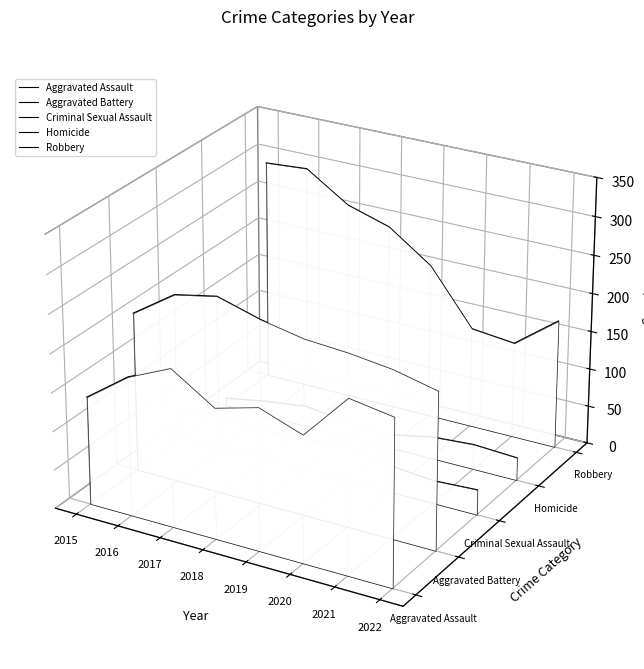

How many lines are shown in the chart?

5